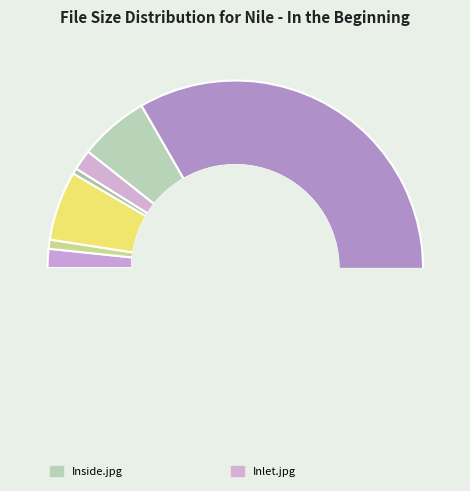

The Nile - In the Beginning.flac.cue slice represents 0% of the pie. True or false?

True